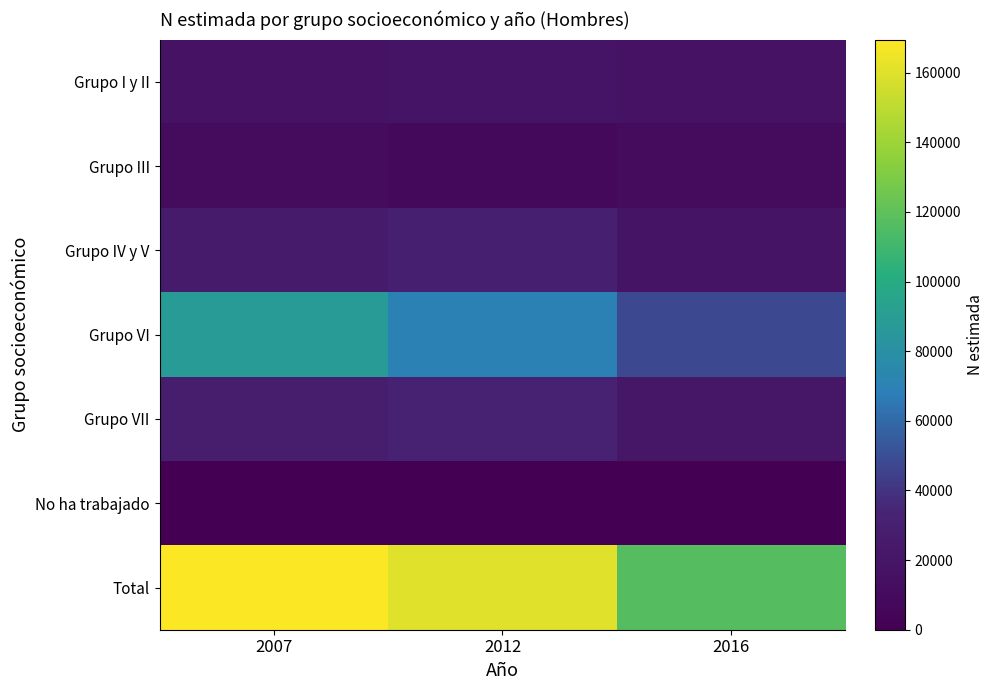

What is the difference between the highest and lowest values at 2016?

116902